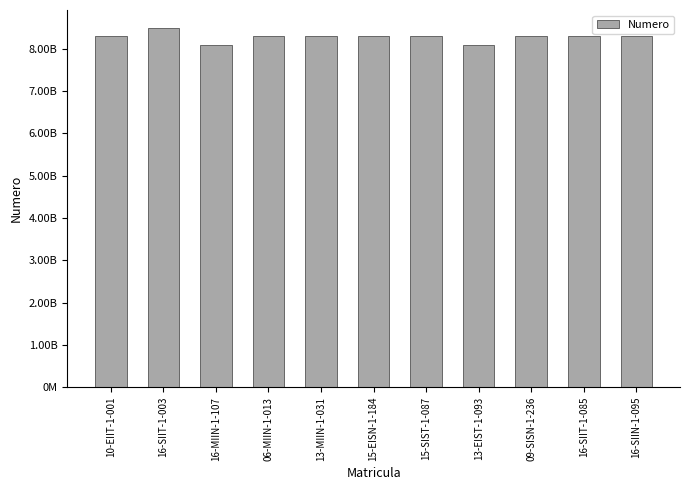

What is the sum of all values?

91068085664